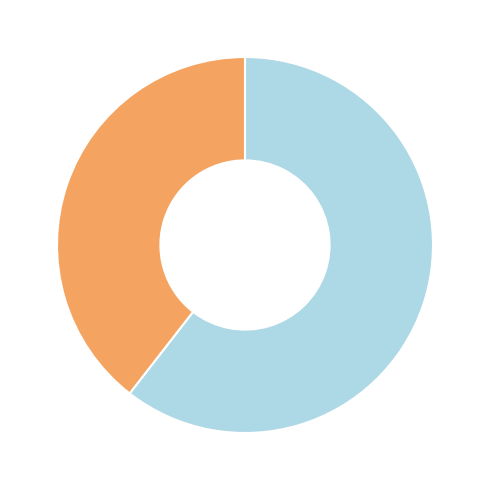

Is there a majority slice in this chart?

Yes